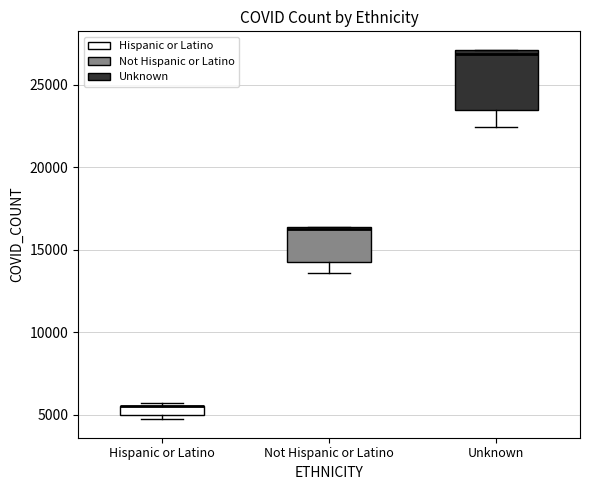

Comparing the boxes themselves (not the whiskers), which one is the tallest?

Unknown